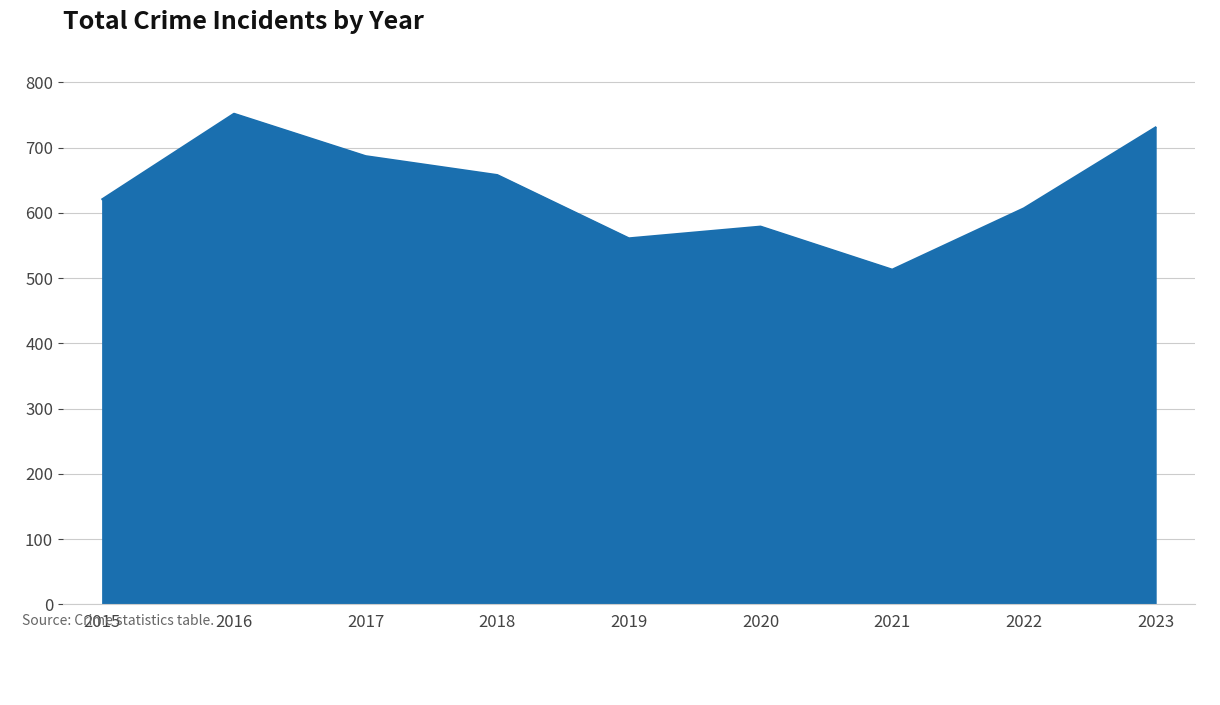

Where is the first local maximum?

2016